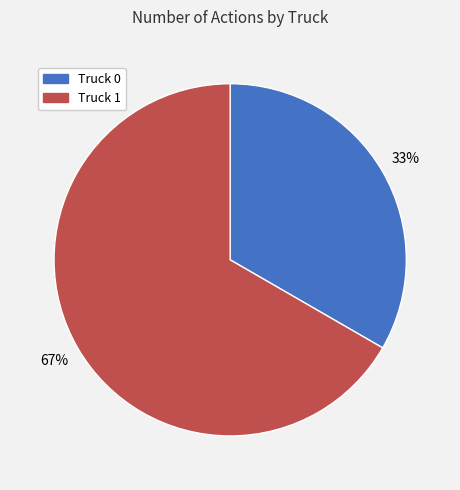

To the nearest percent, what is the combined percentage of Truck 1 and Truck 0?

100%